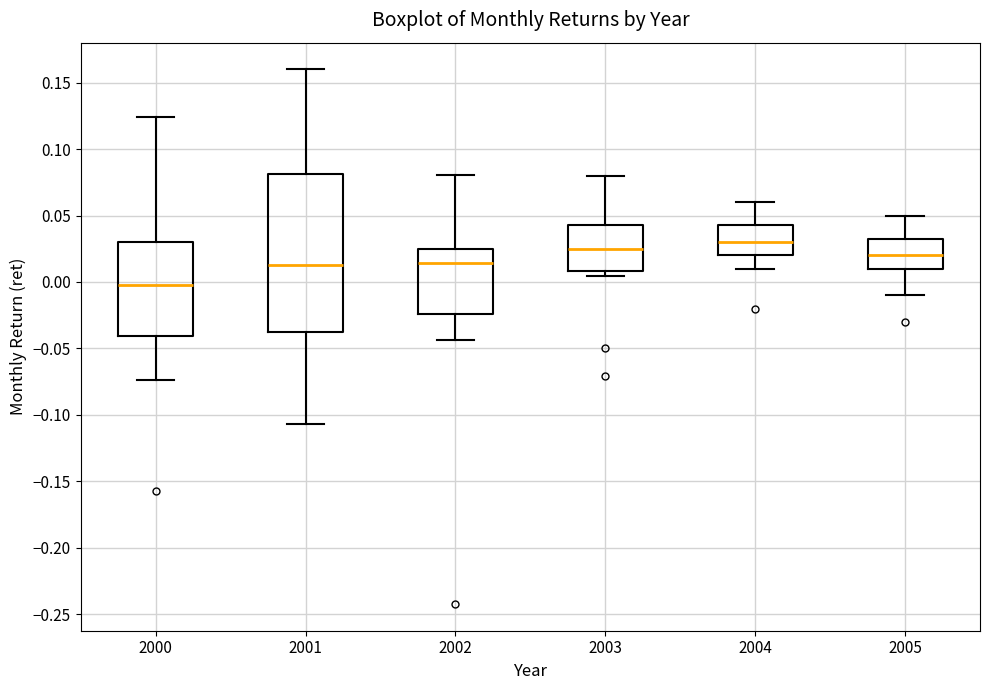

Which box is the tallest, from its lower edge to its upper edge?

2001